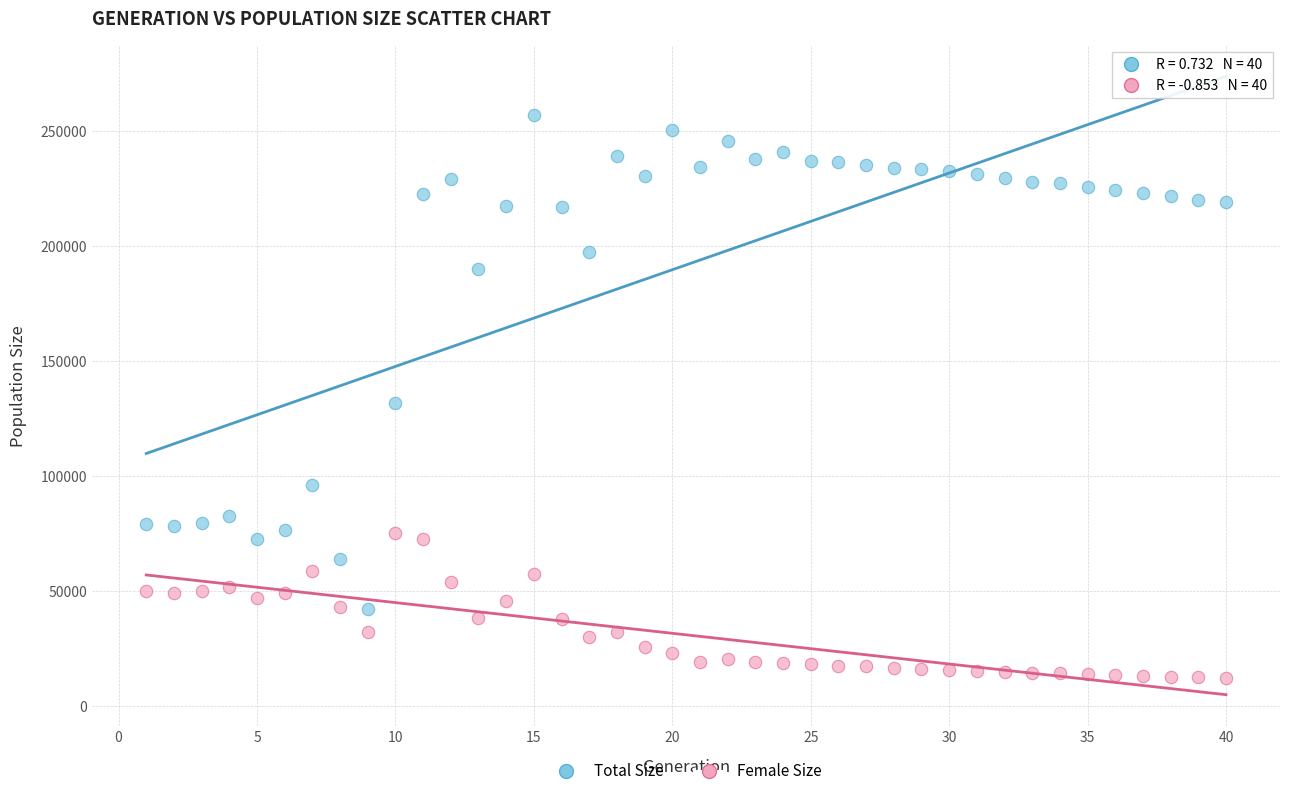

Which series reaches the maximum Y coordinate?

Total Size